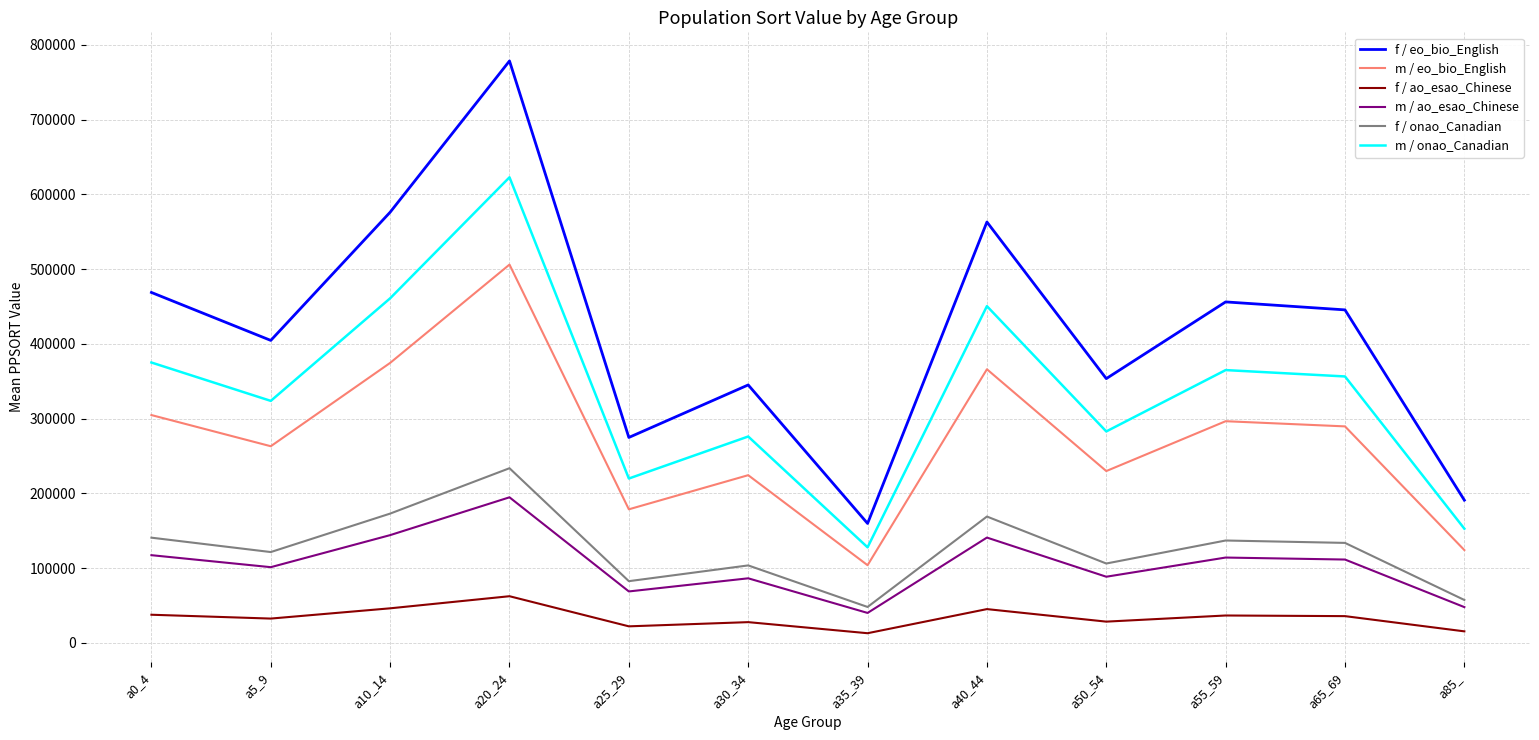

What is the difference between the highest and lowest values at a0_4?

431151.1